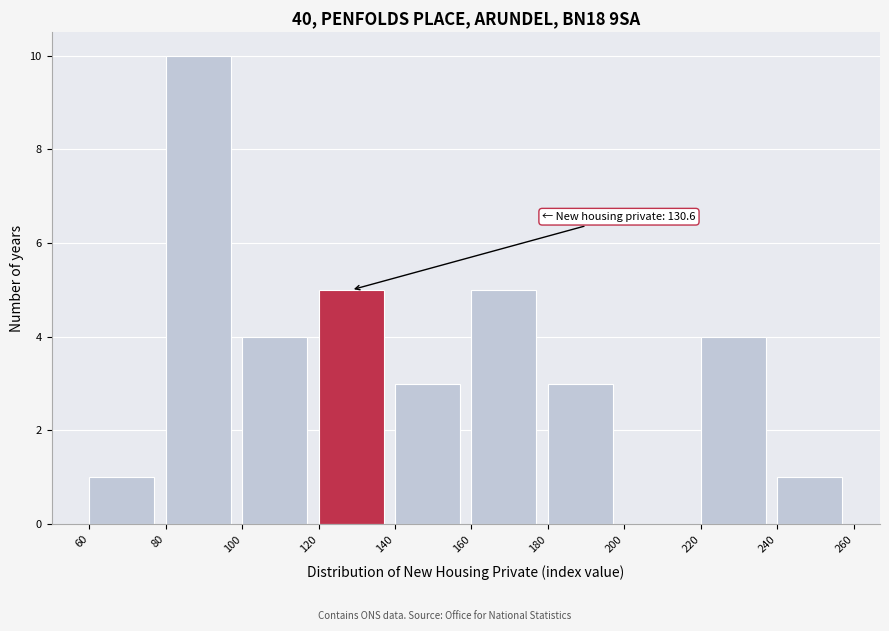

Over which range of the x-axis is the bar tallest?

80 to 100